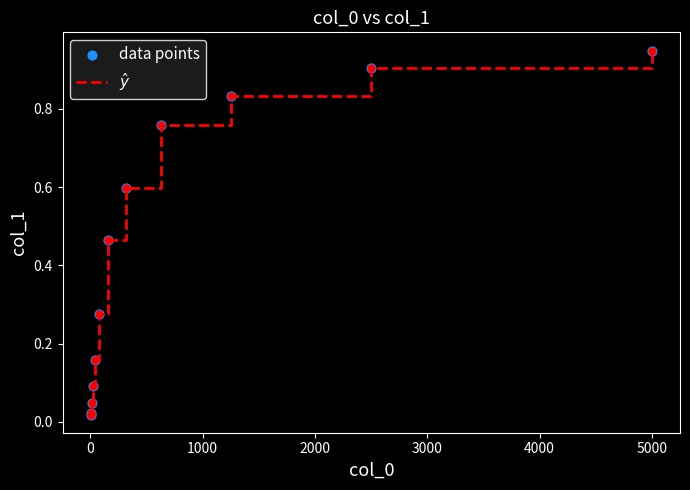

How many lines are shown in the chart?

1